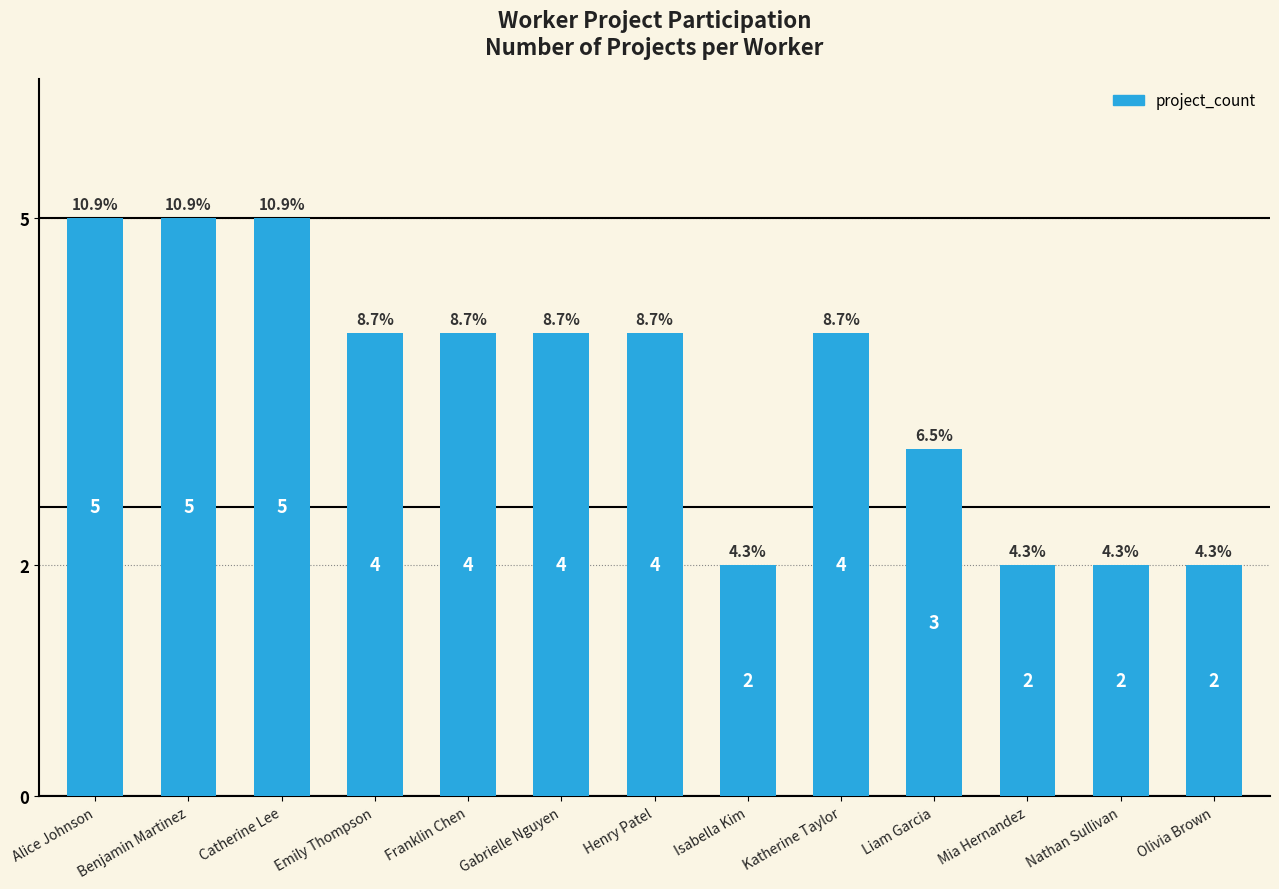

What is the sum of the values at Olivia Brown and Gabrielle Nguyen?

6